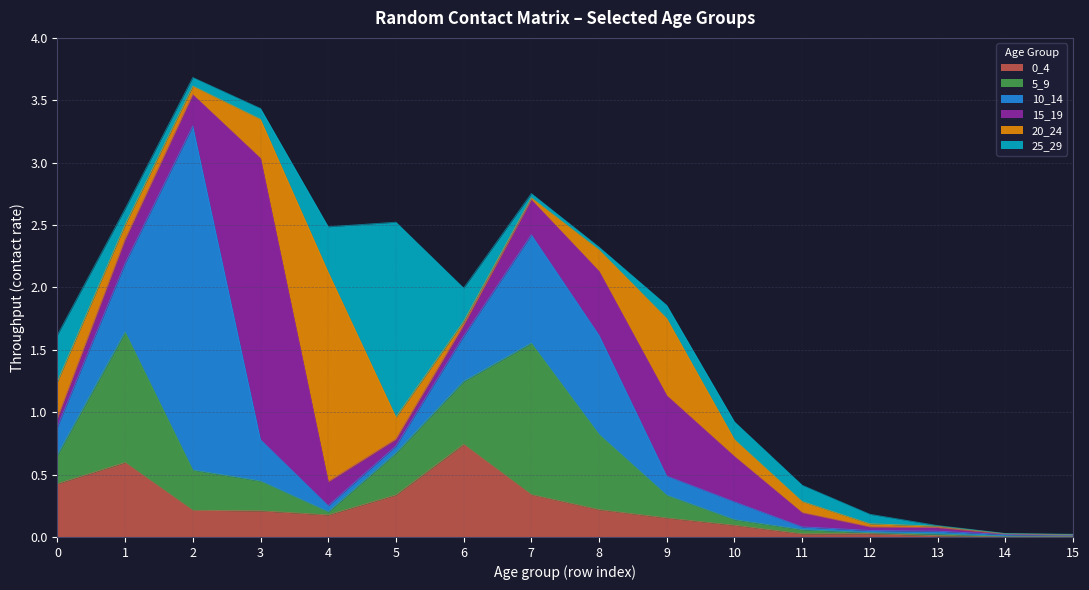

Reading left to right, extract all data points from this chart.

0_4: 0.4	0.6	0.2	0.2	0.2	0.3	0.7	0.3	0.2	0.2	0.1	0.0	0.0	0.0	0.0	0.0
5_9: 0.2	1.0	0.3	0.2	0.0	0.3	0.5	1.2	0.6	0.2	0.0	0.0	0.0	0.0	0.0	0.0
10_14: 0.2	0.6	2.8	0.3	0.0	0.1	0.4	0.9	0.8	0.2	0.1	0.0	0.0	0.0	0.0	0.0
15_19: 0.1	0.2	0.3	2.3	0.2	0.1	0.1	0.3	0.5	0.6	0.4	0.1	0.0	0.0	0.0	0.0
20_24: 0.3	0.1	0.1	0.3	1.7	0.2	0.0	0.0	0.2	0.6	0.1	0.1	0.0	0.0	0.0	0.0
25_29: 0.4	0.1	0.1	0.1	0.4	1.6	0.3	0.0	0.0	0.1	0.1	0.1	0.1	0.0	0.0	0.0